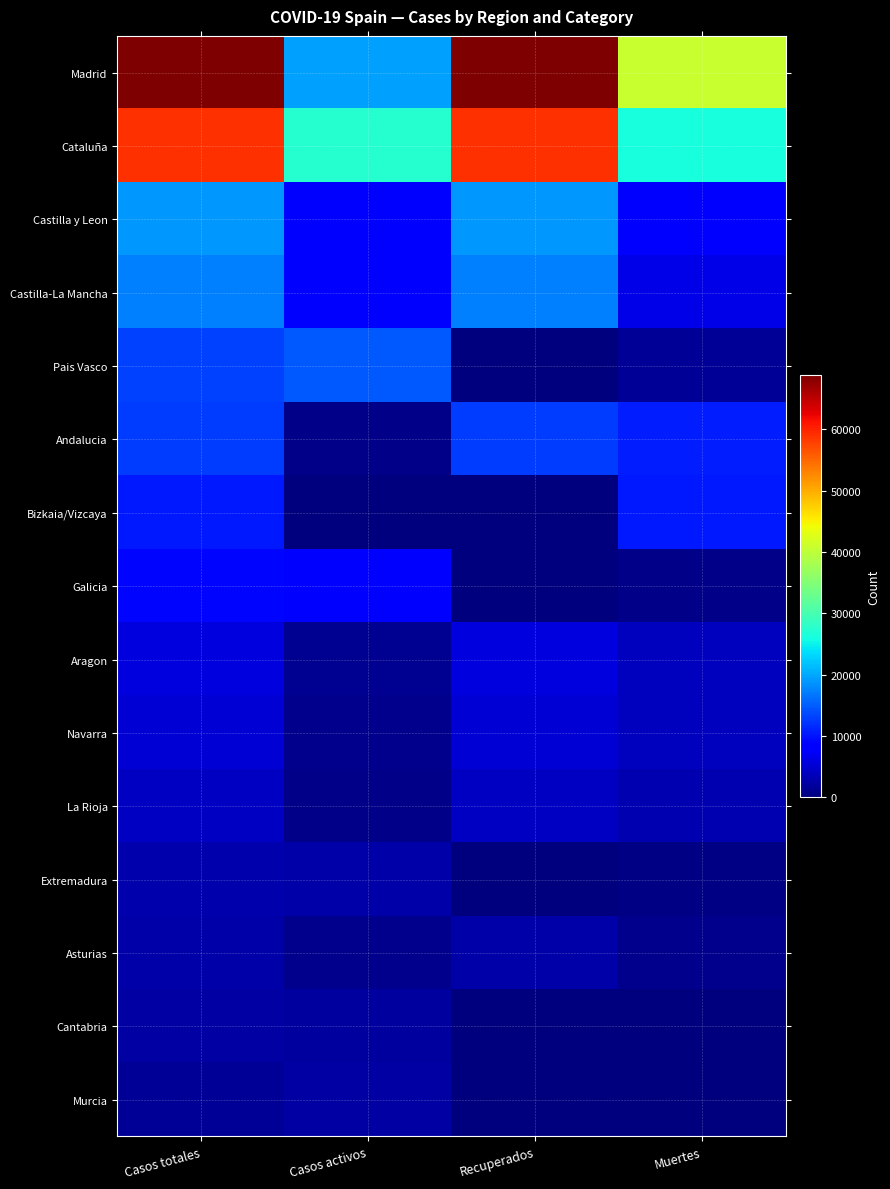

At which category is the sum across all series the highest?

Casos totales